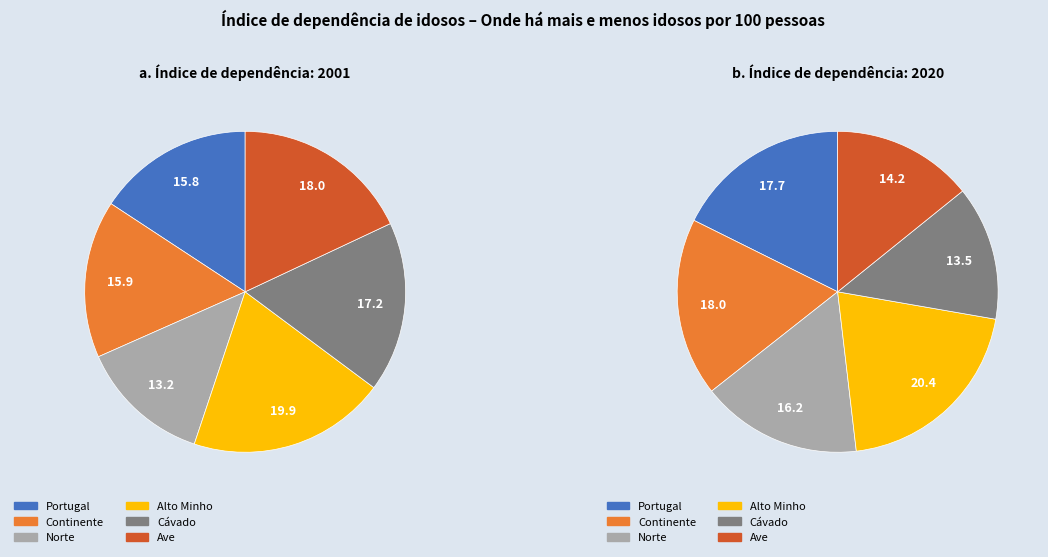

Is NUTS II the majority of the pie?

No